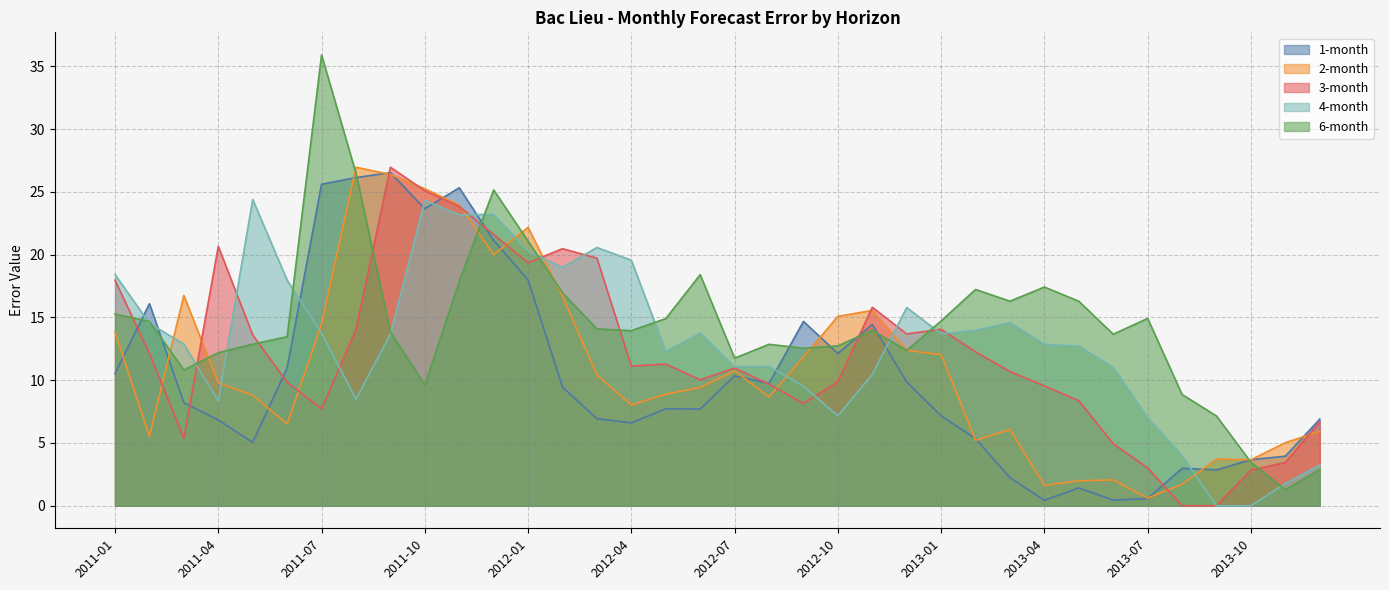

How many lines are shown in the chart?

5